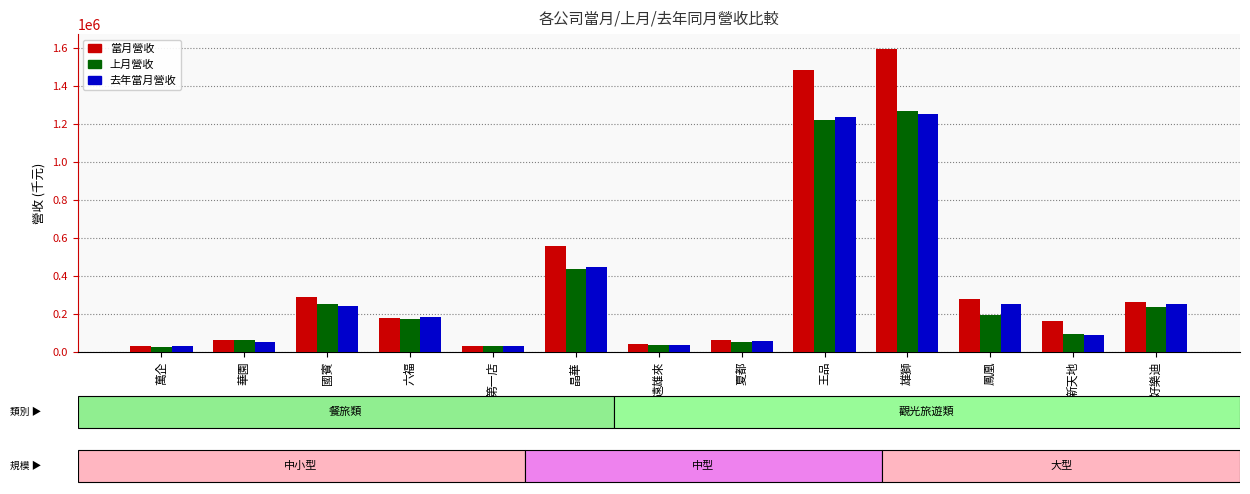

Rank the series at 鳳凰 from lowest to highest value.

上月營收, 去年當月營收, 當月營收